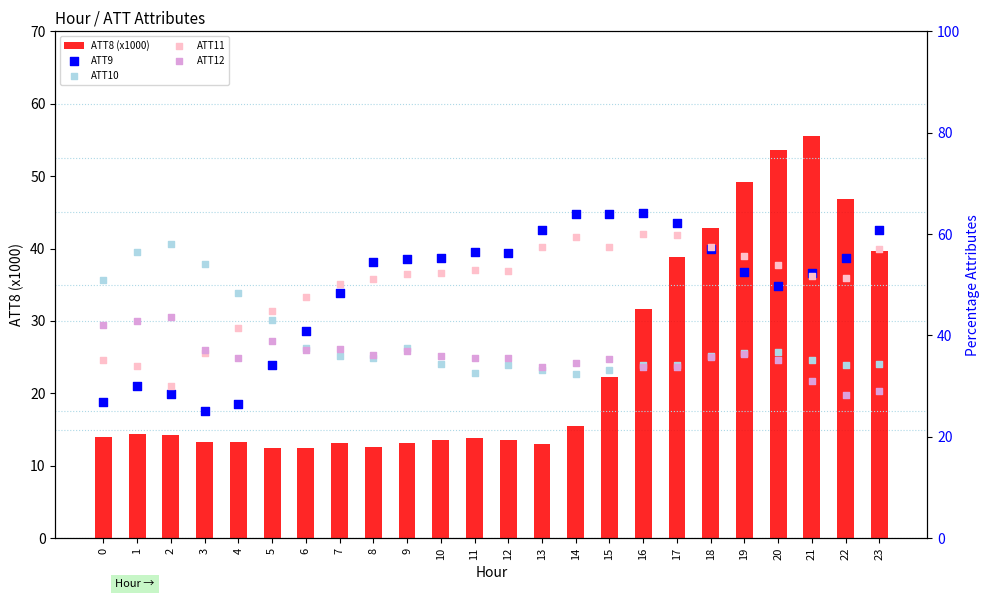

Which series reaches the maximum Y coordinate?

ATT9